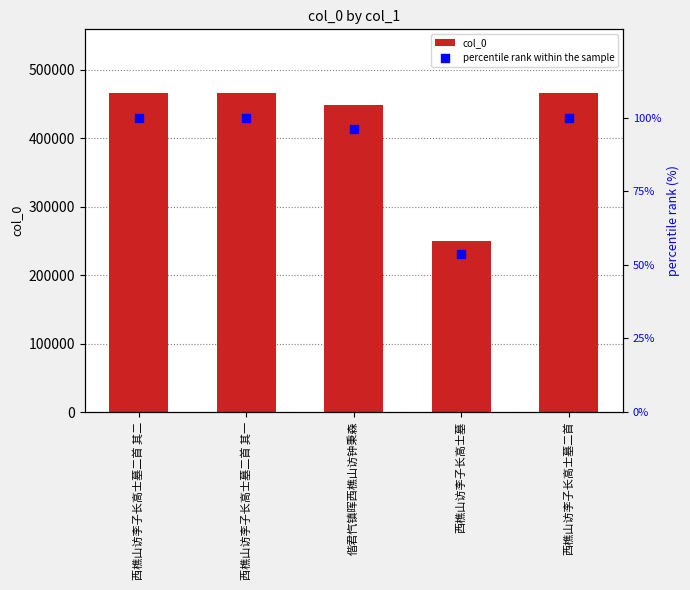

Which series reaches the minimum Y coordinate?

percentile rank within the sample